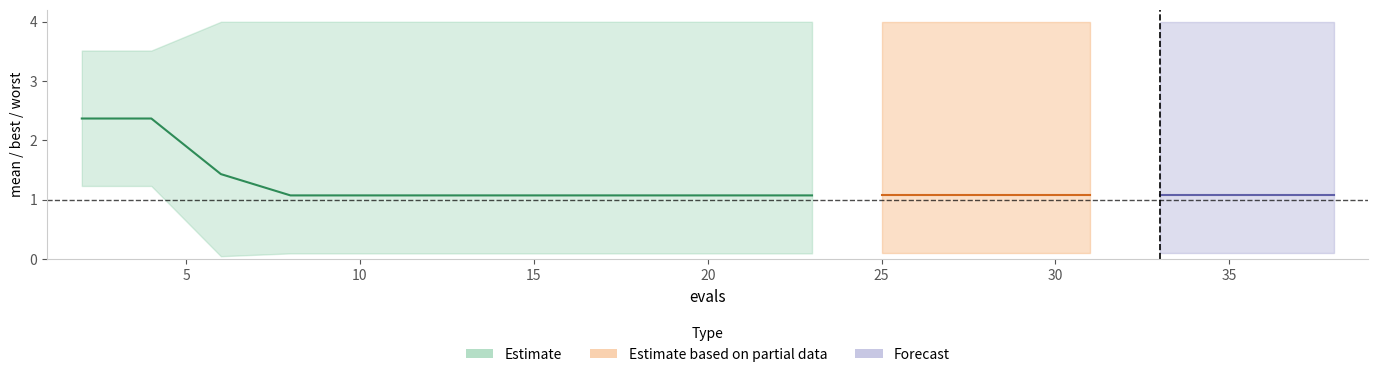

Rank the series at 36 from lowest to highest value.

best, mean, worst